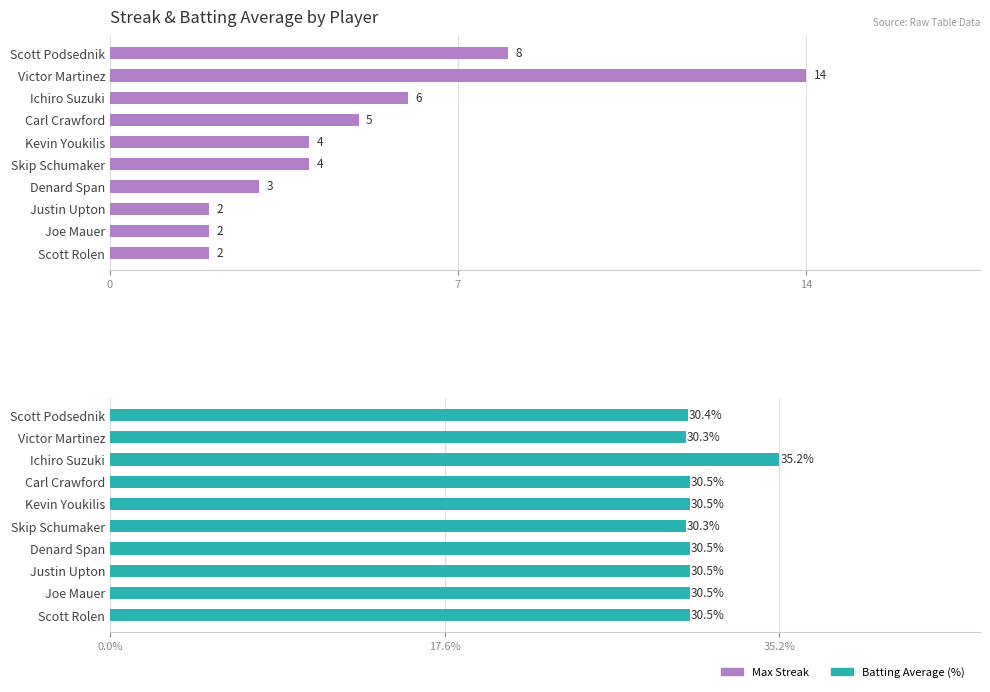

List the series in order of their peak value, highest first.

Batting Average (%), Max Streak